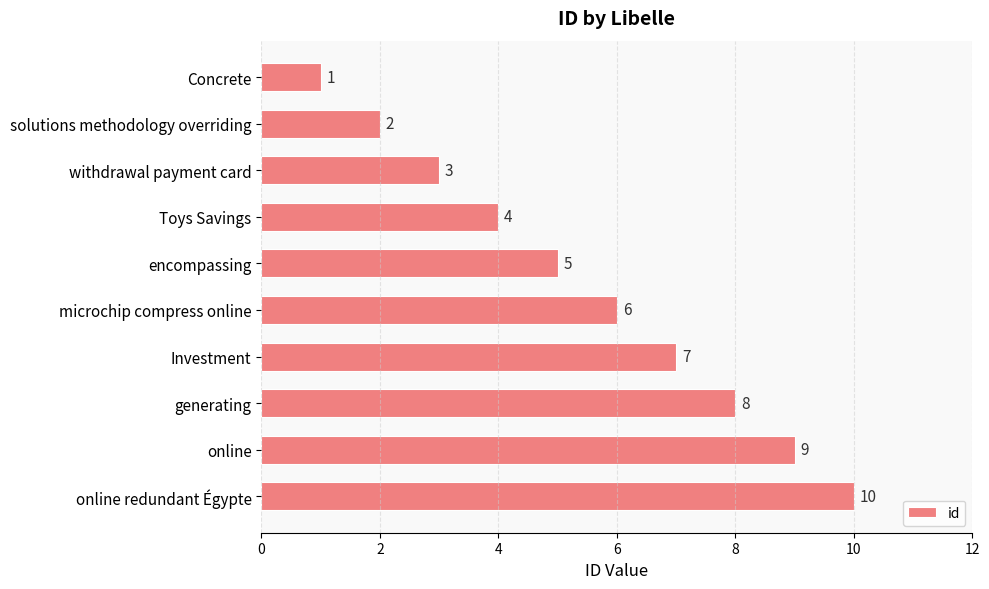

What is the maximum value shown in the chart?

10